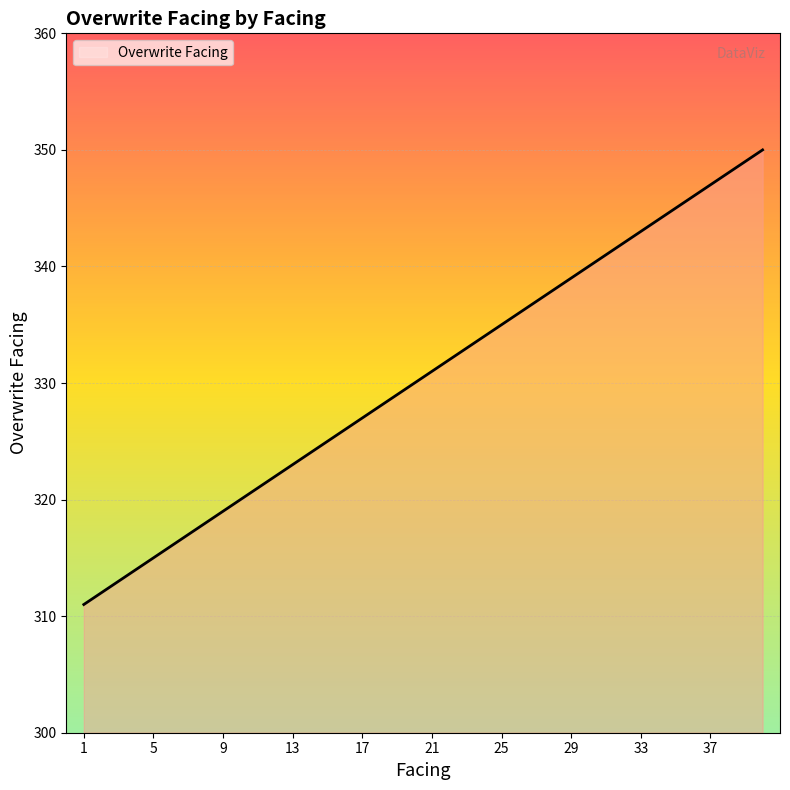

What is the greatest value displayed?

350